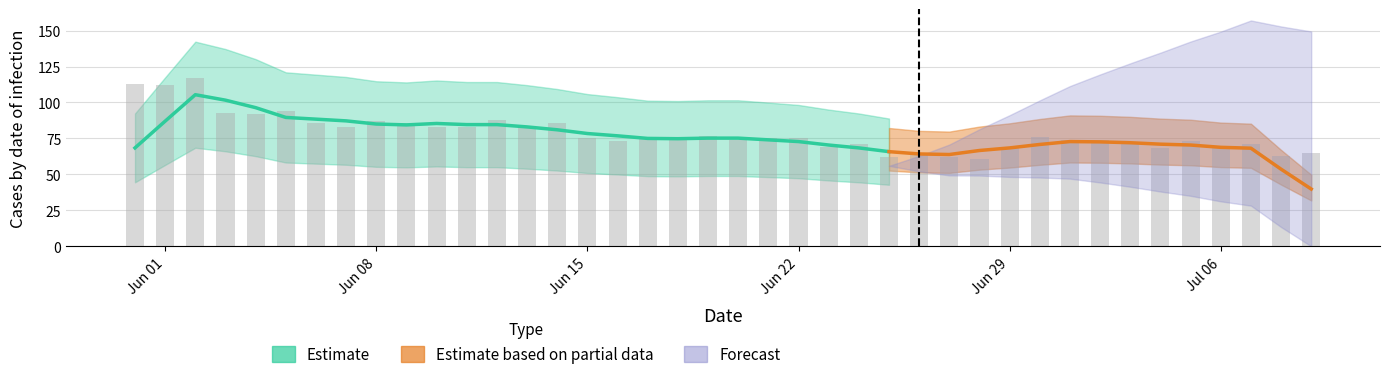

Count the number of categories in the chart.

40